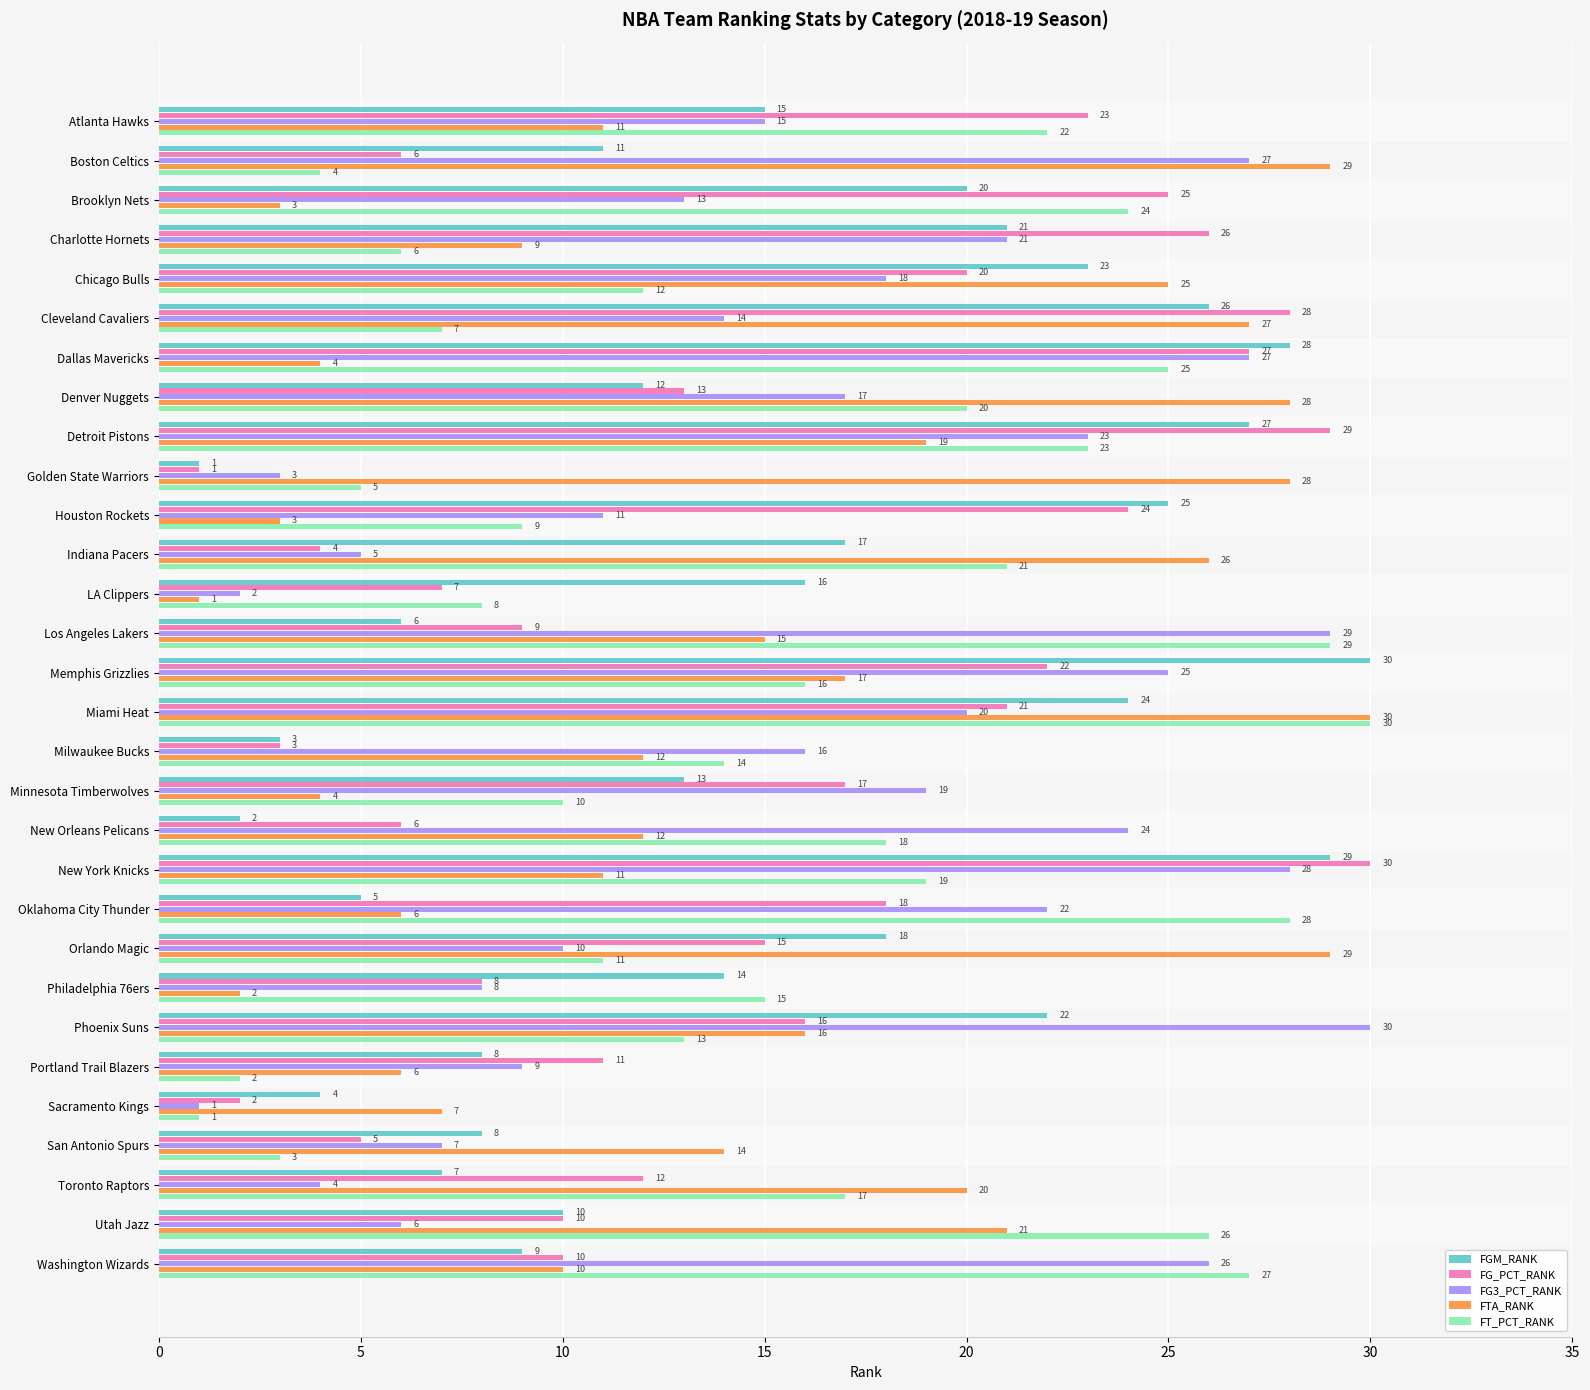

Which series changed the most between Charlotte Hornets and Detroit Pistons?

FT_PCT_RANK